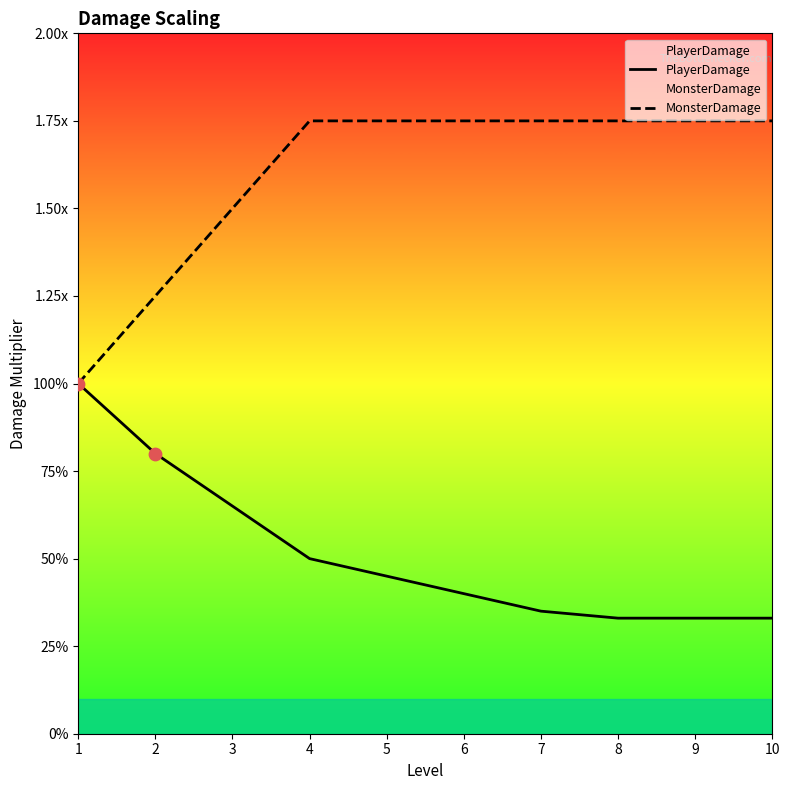

Which series reaches the maximum Y coordinate?

MonsterDamage